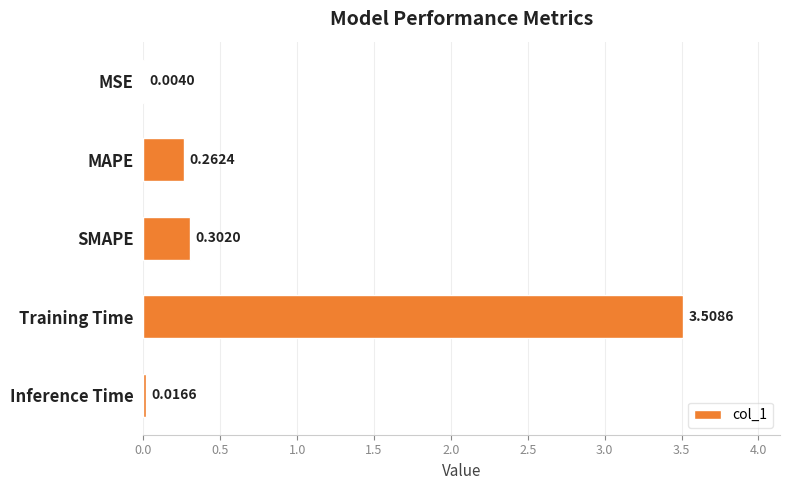

Count the number of categories in the chart.

5